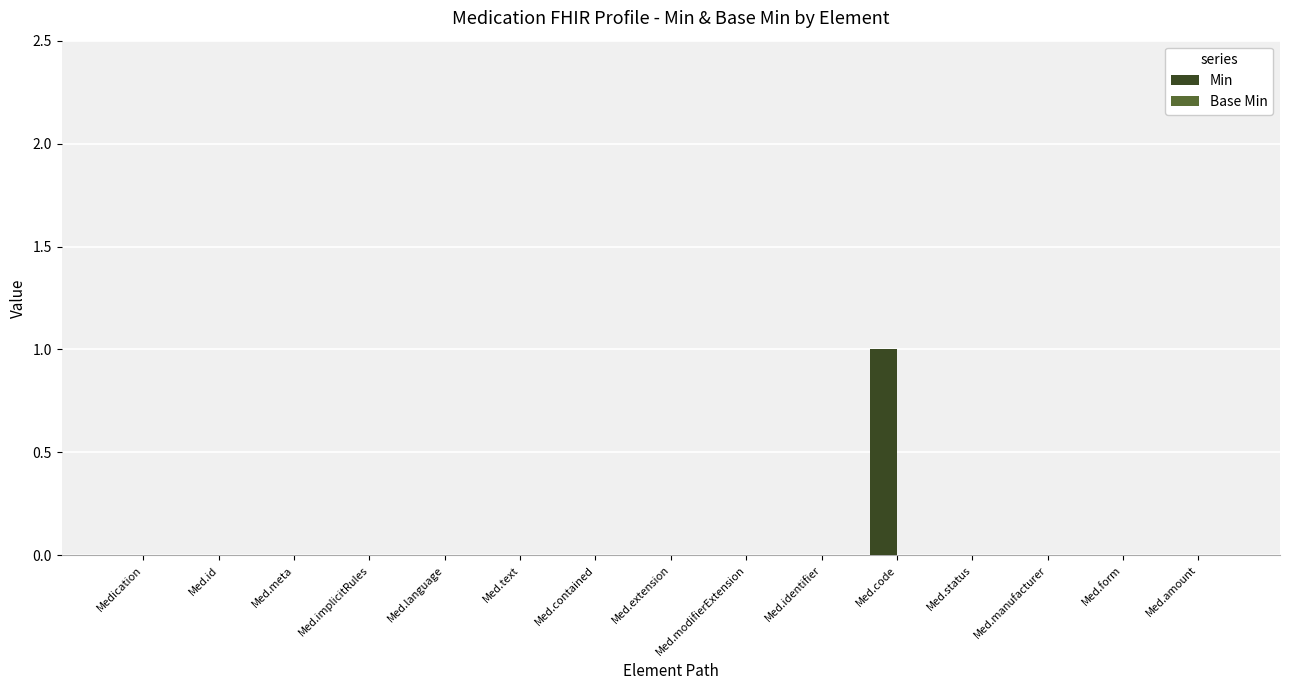

The chart shows a value of 0 at Med.id. True or false?

True